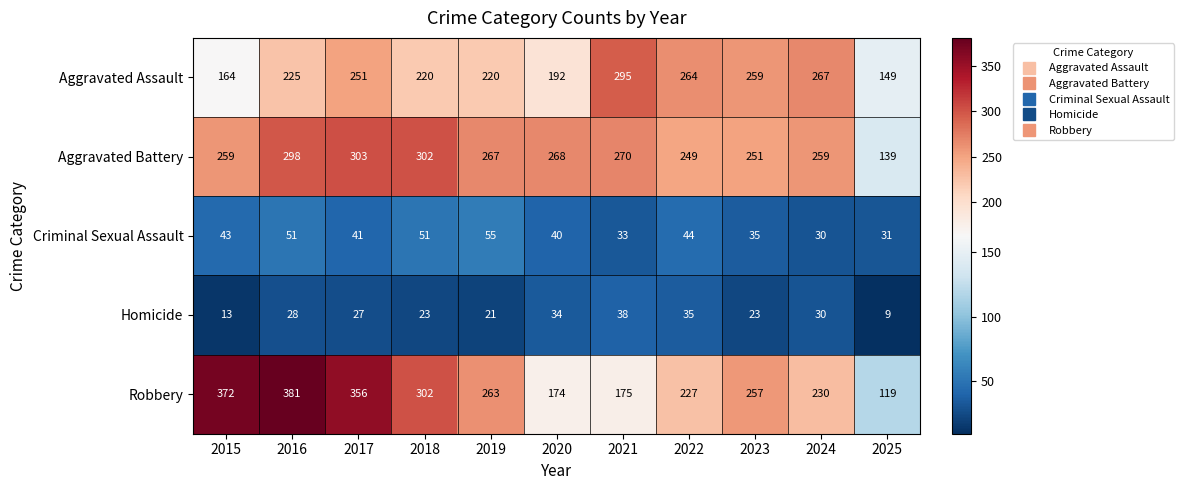

What is the difference between the highest and lowest values at 2023?

236